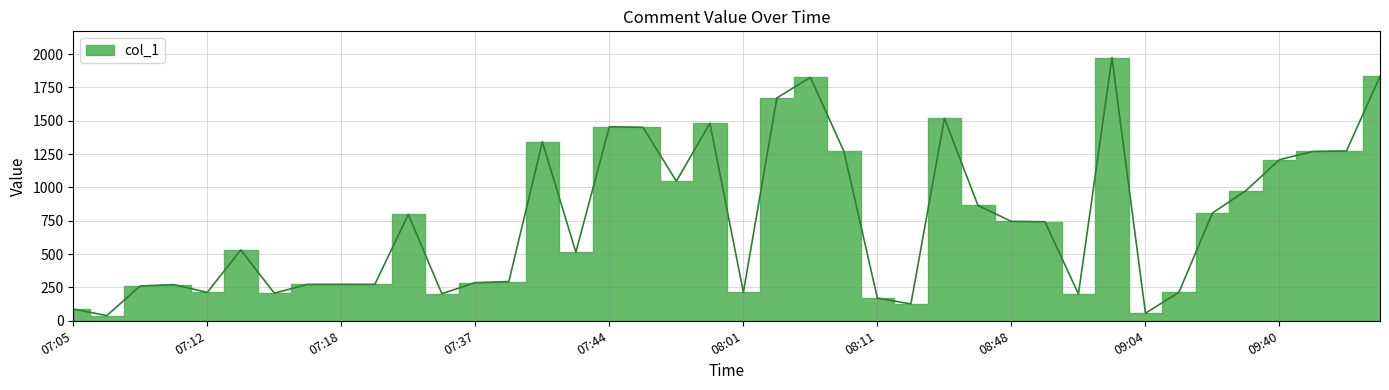

Reading left to right, transcribe all the data shown in this chart.

87.9	39.0	261.1	271.1	212.9	531.1	207.4	272.9	272.9	272.9	797.6	203.2	286.0	293.9	1341.8	514.2	1454.7	1450.9	1047.0	1481.5	213.7	1671.5	1825.3	1270.0	169.5	126.3	1518.3	865.4	744.8	743.3	200.5	1973.1	56.8	213.8	808.3	976.3	1207.9	1269.6	1273.3	1833.3